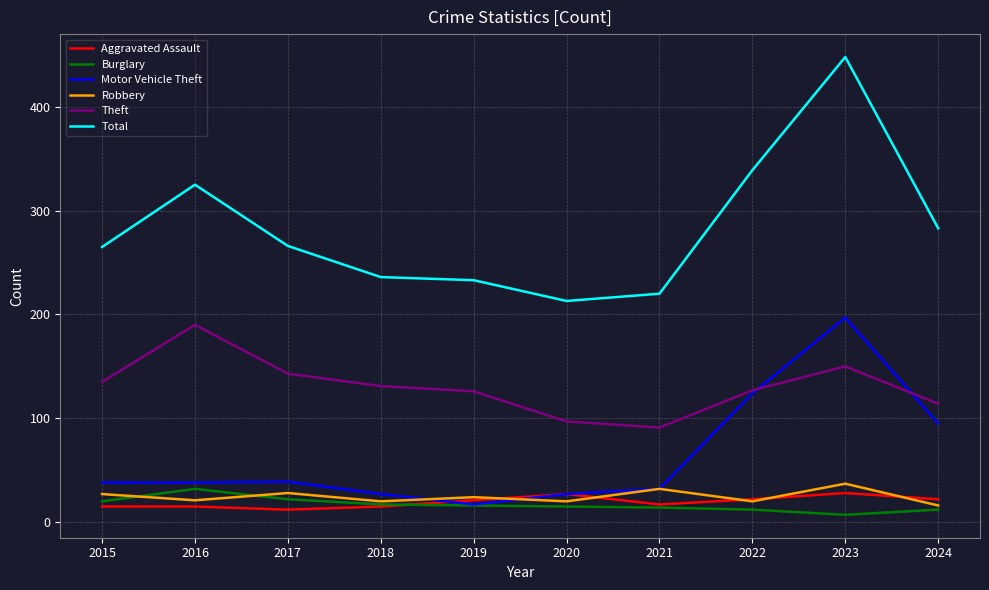

What is the total value across all series at 2018?

446